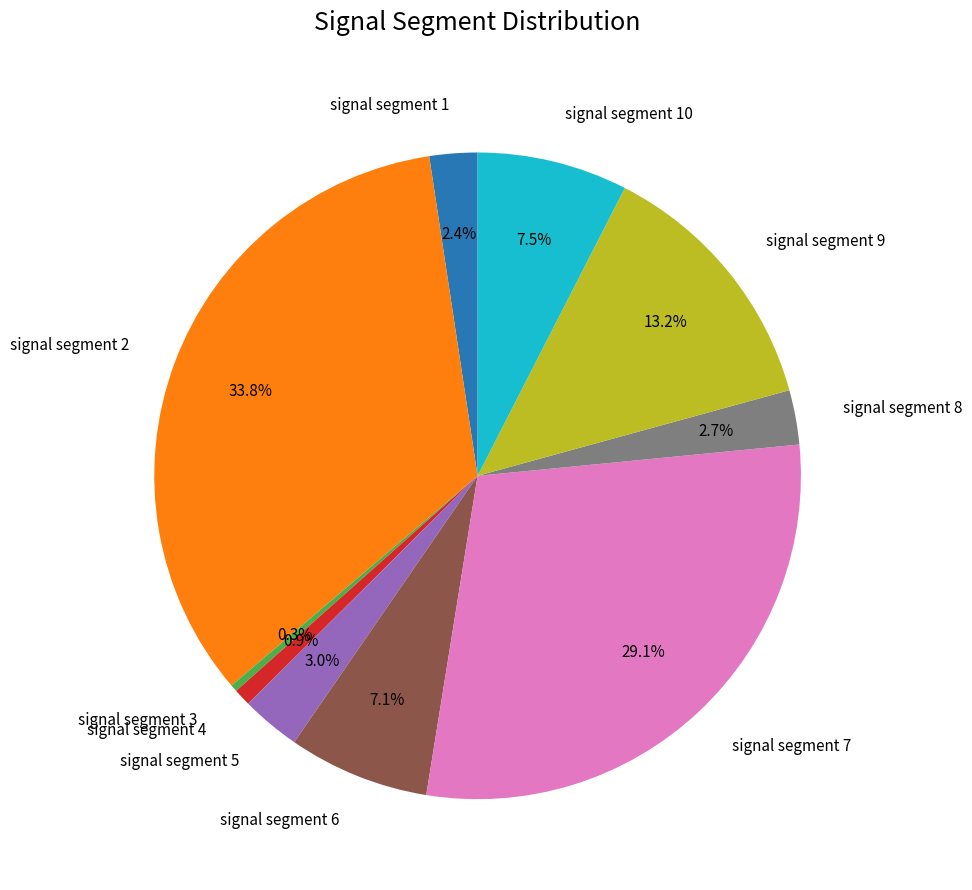

What percentage is the signal segment 4 slice, to the nearest percent?

1%